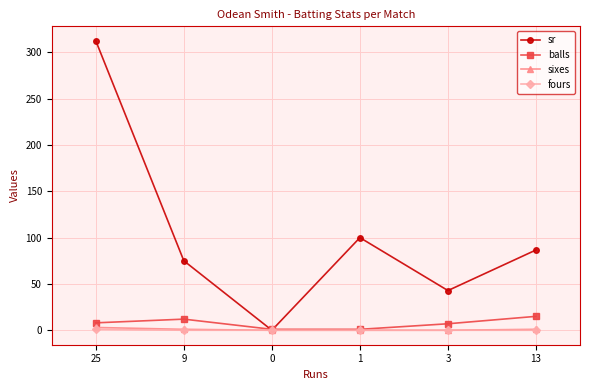

Which series has the largest total across all categories?

sr